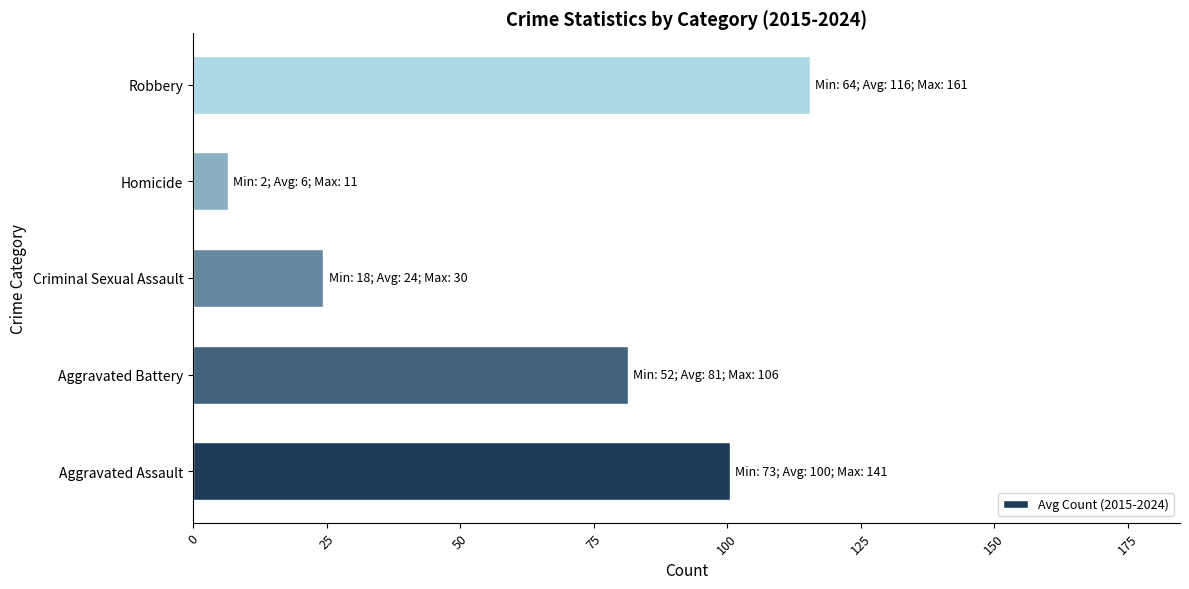

List the labels in order of value, largest first.

Robbery, Aggravated Assault, Aggravated Battery, Criminal Sexual Assault, Homicide